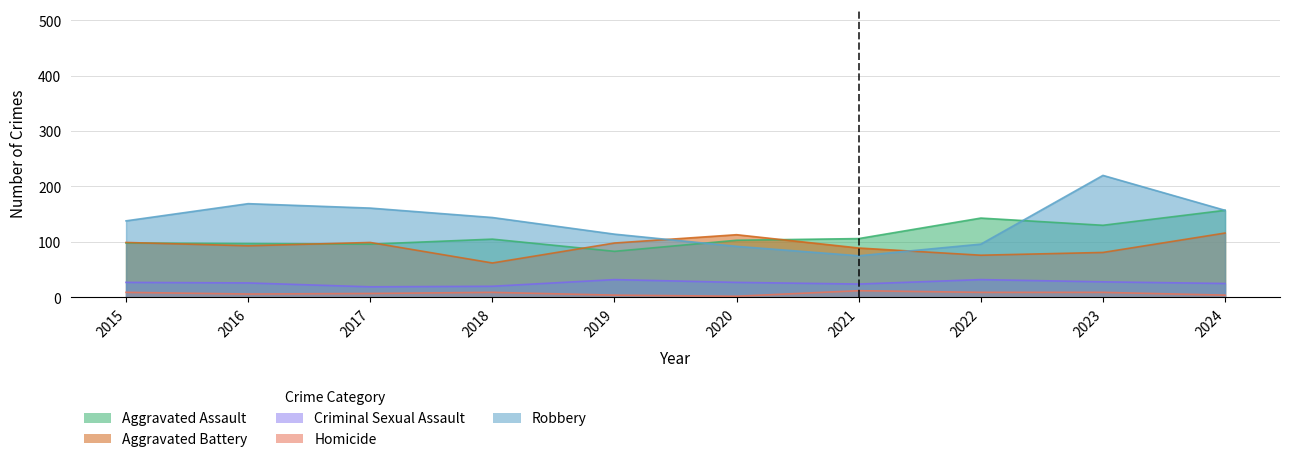

Reading right to left, list all the values displayed in this chart.

Aggravated Assault: 157	130	143	106	103	83	105	96	97	98
Aggravated Battery: 116	81	76	89	113	98	62	99	93	99
Criminal Sexual Assault: 25	28	32	24	27	32	20	19	26	27
Homicide: 4	9	9	12	2	4	9	7	6	9
Robbery: 157	220	96	75	92	114	144	161	169	138